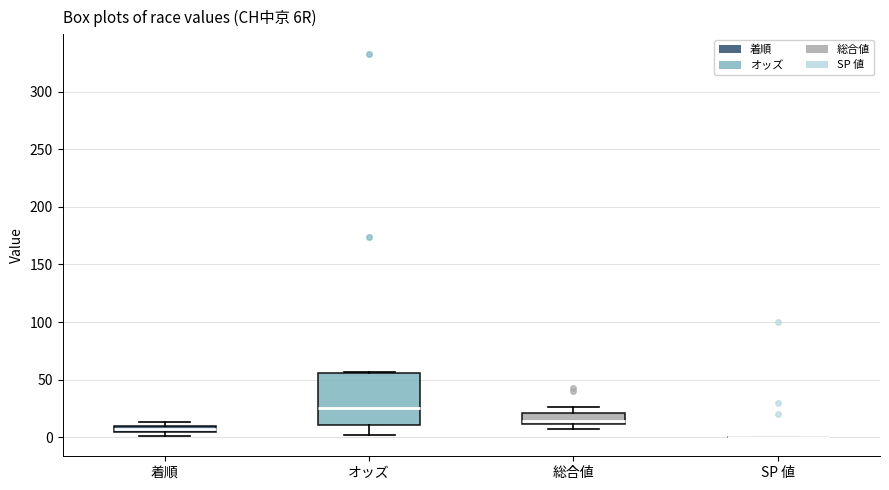

Comparing the boxes themselves (not the whiskers), which one is the tallest?

オッズ